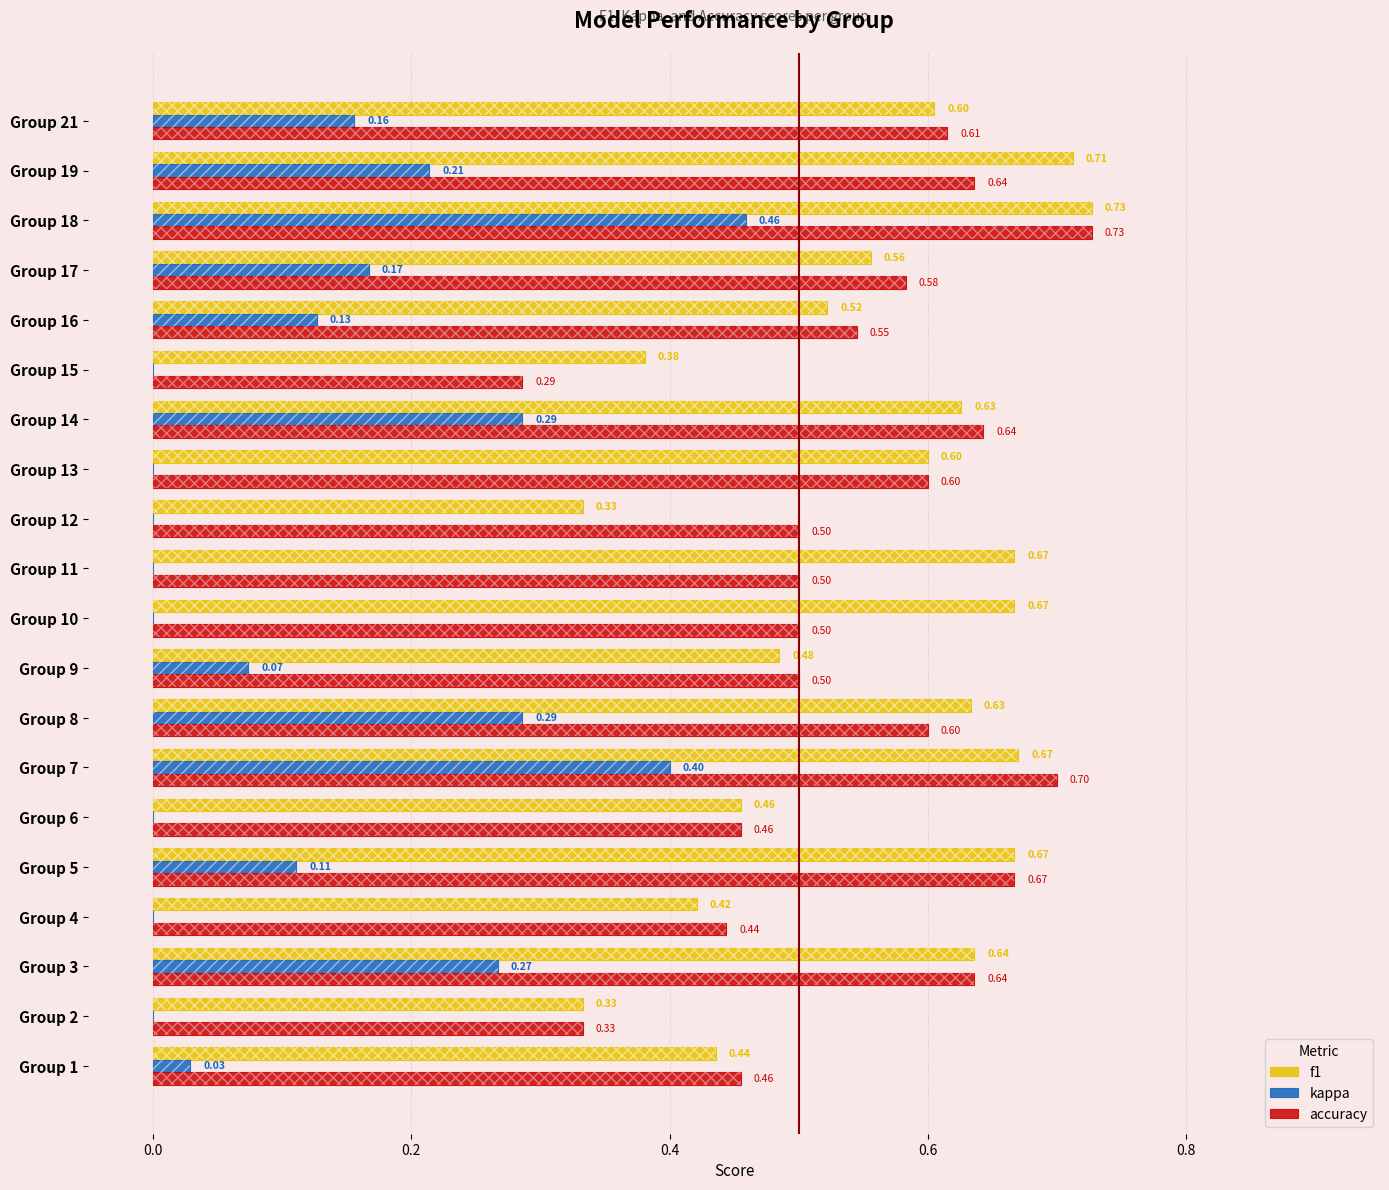

Which series has the largest total across all categories?

f1